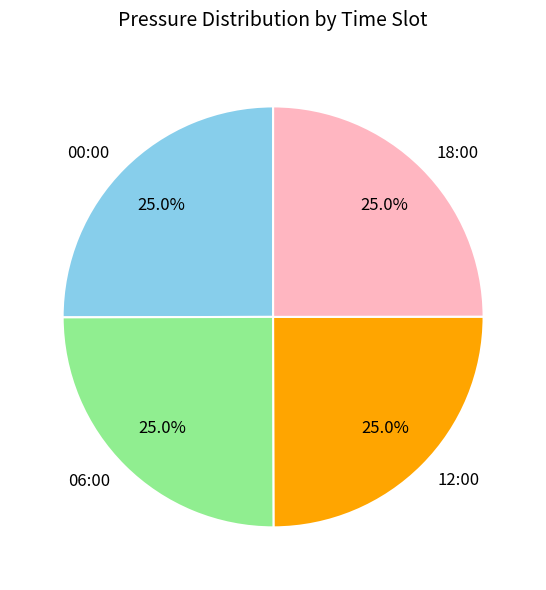

What is the ratio of the value at 00:00 to the value at 12:00?

1.0